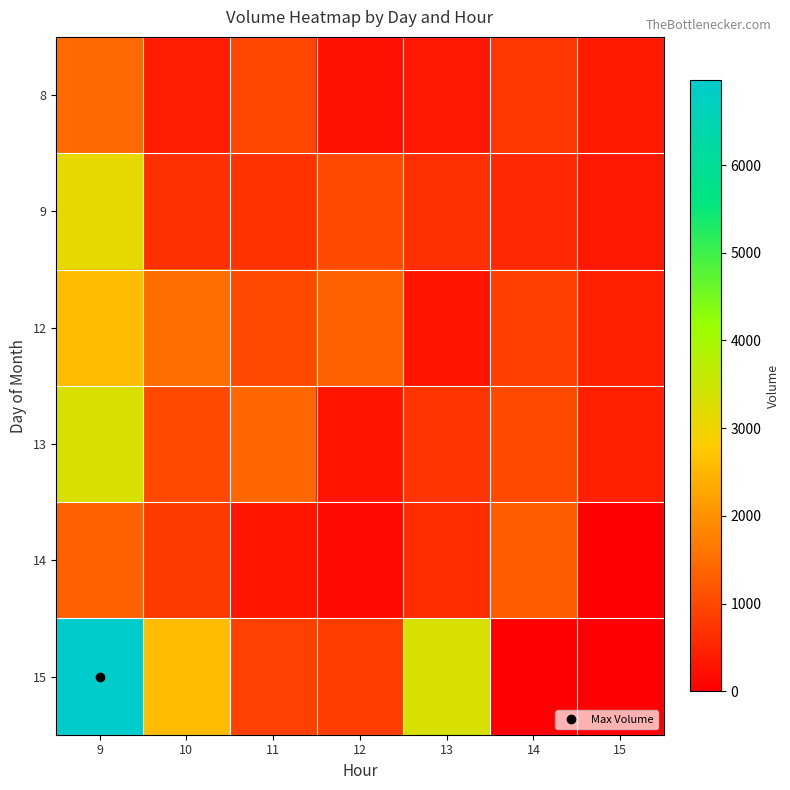

Reading right to left, extract all data points from this chart.

8: 15=367	14=757	13=327	12=238	11=960	10=402	9=1467
9: 15=349	14=550	13=657	12=1016	11=696	10=667	9=3110
12: 15=454	14=864	13=289	12=1353	11=1002	10=1481	9=2562
13: 15=436	14=1003	13=716	12=283	11=1417	10=997	9=3331
14: 15=0	14=1275	13=599	12=151	11=313	10=803	9=1352
15: 15=0	14=0	13=3334	12=832	11=875	10=2585	9=6967